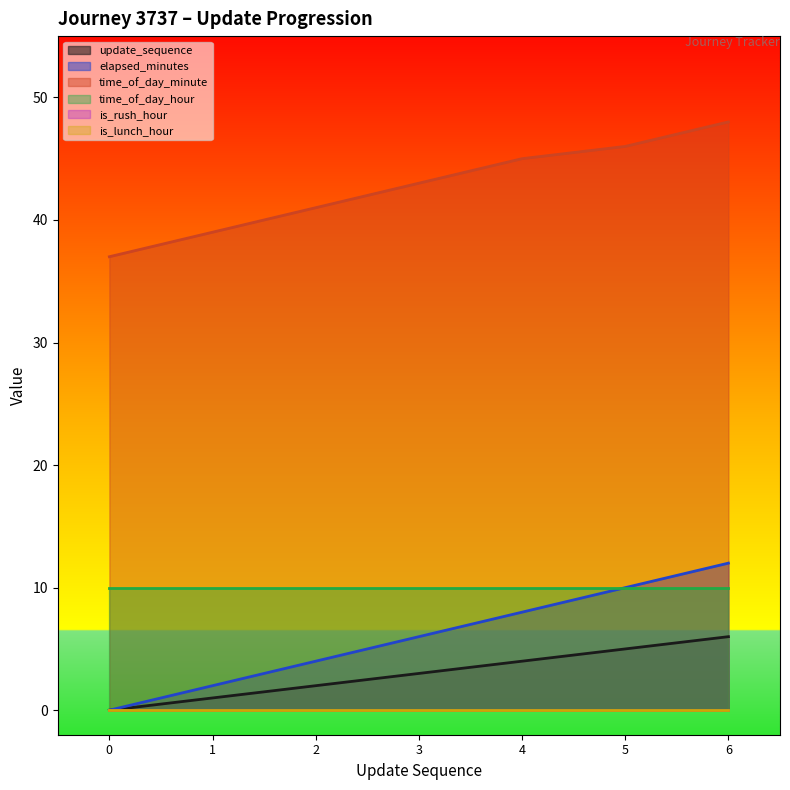

True or false: elapsed_minutes and time_of_day_minute intersect in this chart.

False